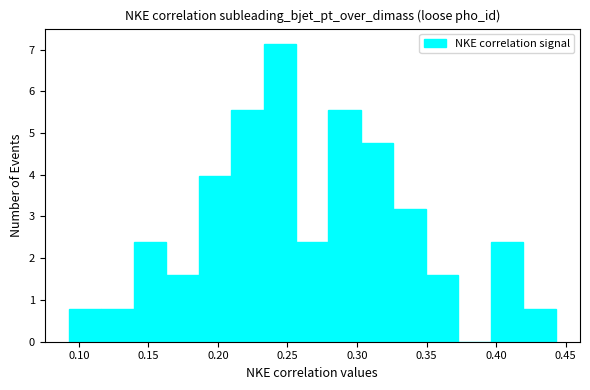

What is the height of the bar covering 0.280 to 0.305 on the x-axis? Neither the bar edges nor the heights are printed on the chart, so give them approximately, as read against the axes.

5.6